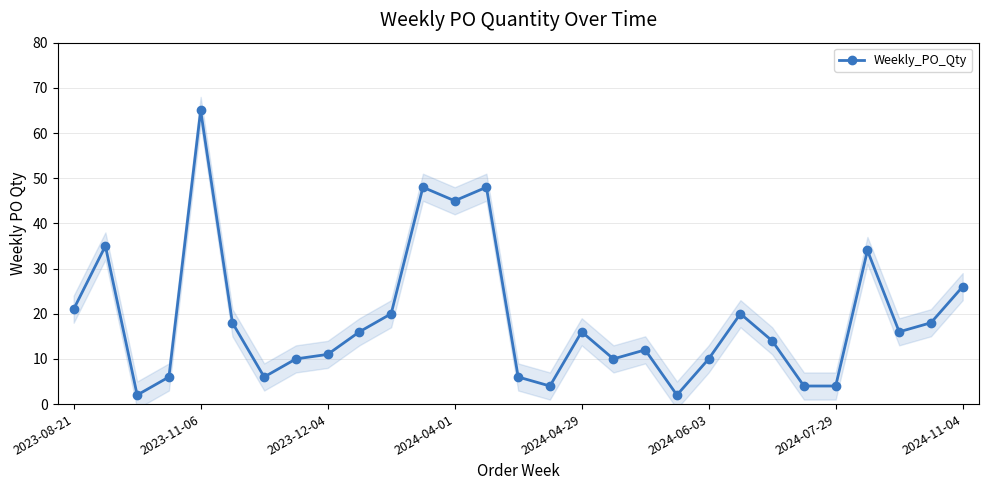

Does the chart display data point markers on the line(s)?

Yes